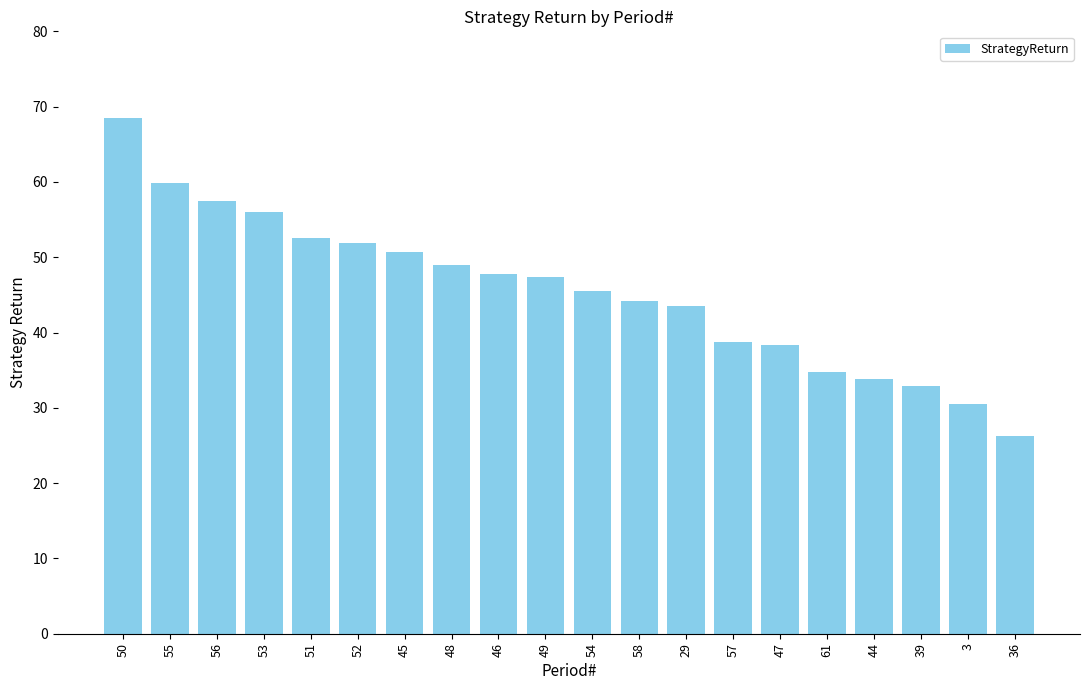

How many bars are there in total?

20